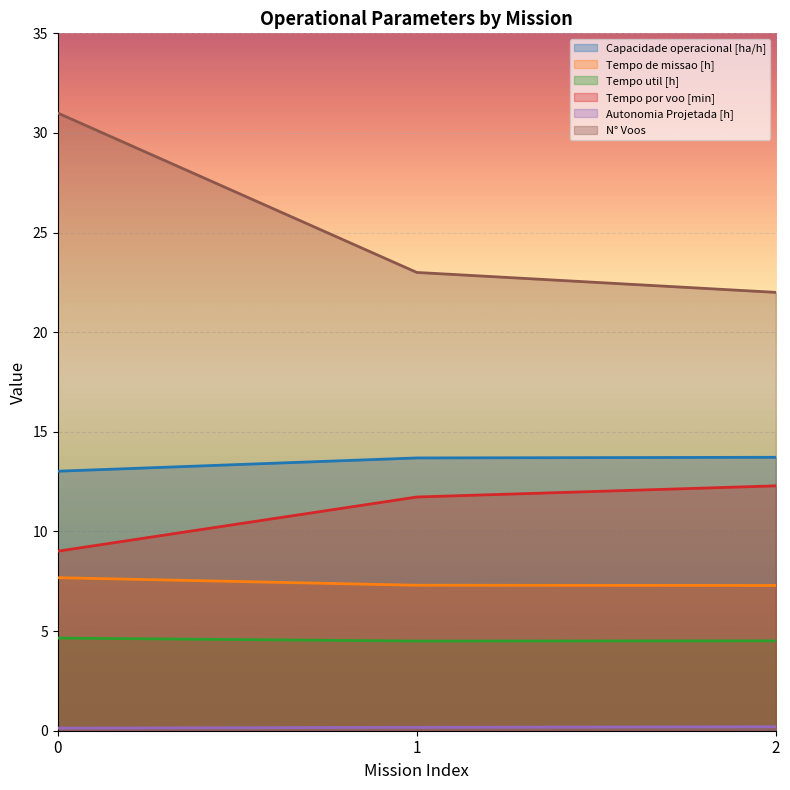

How many lines are shown in the chart?

6